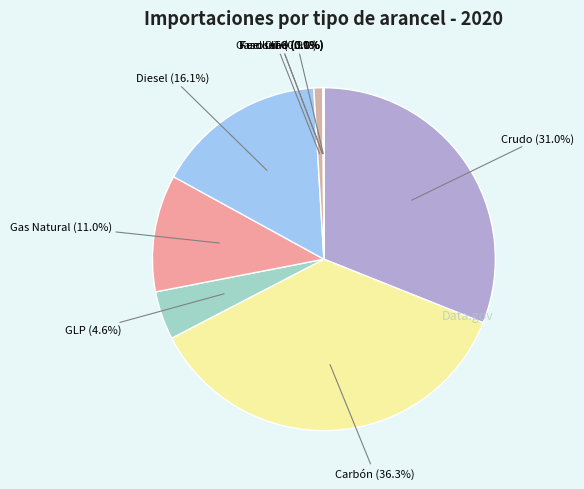

True or false: Crudo accounts for 31% of the total.

True